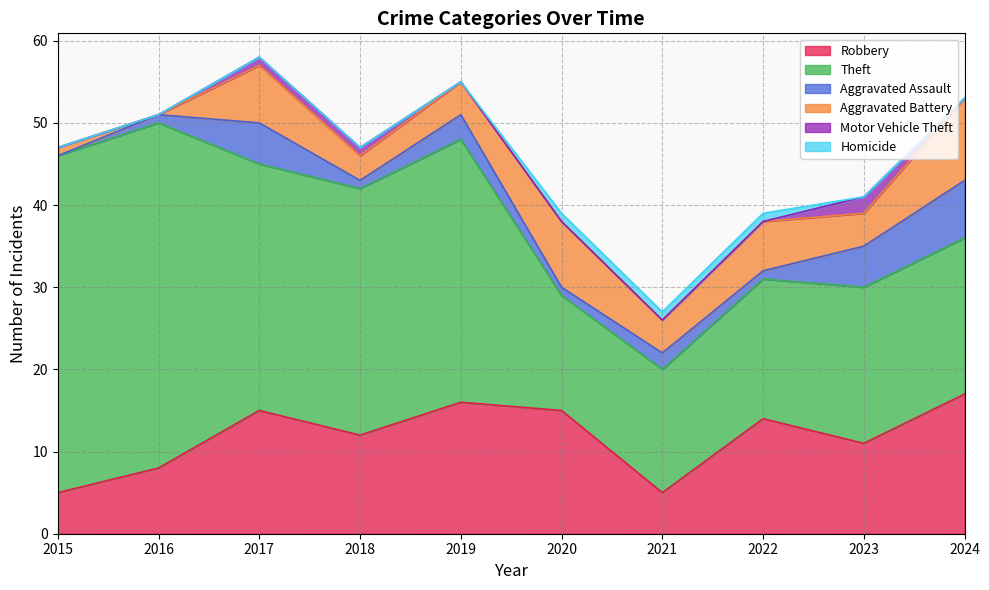

What is the difference between the maximum and minimum values in the Motor Vehicle Theft series?

2